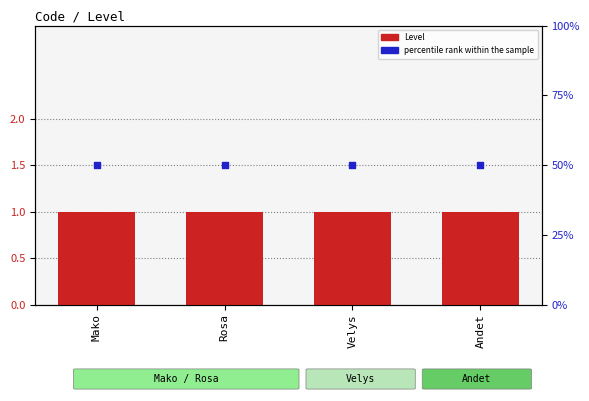

Which series reaches the minimum Y coordinate?

Level